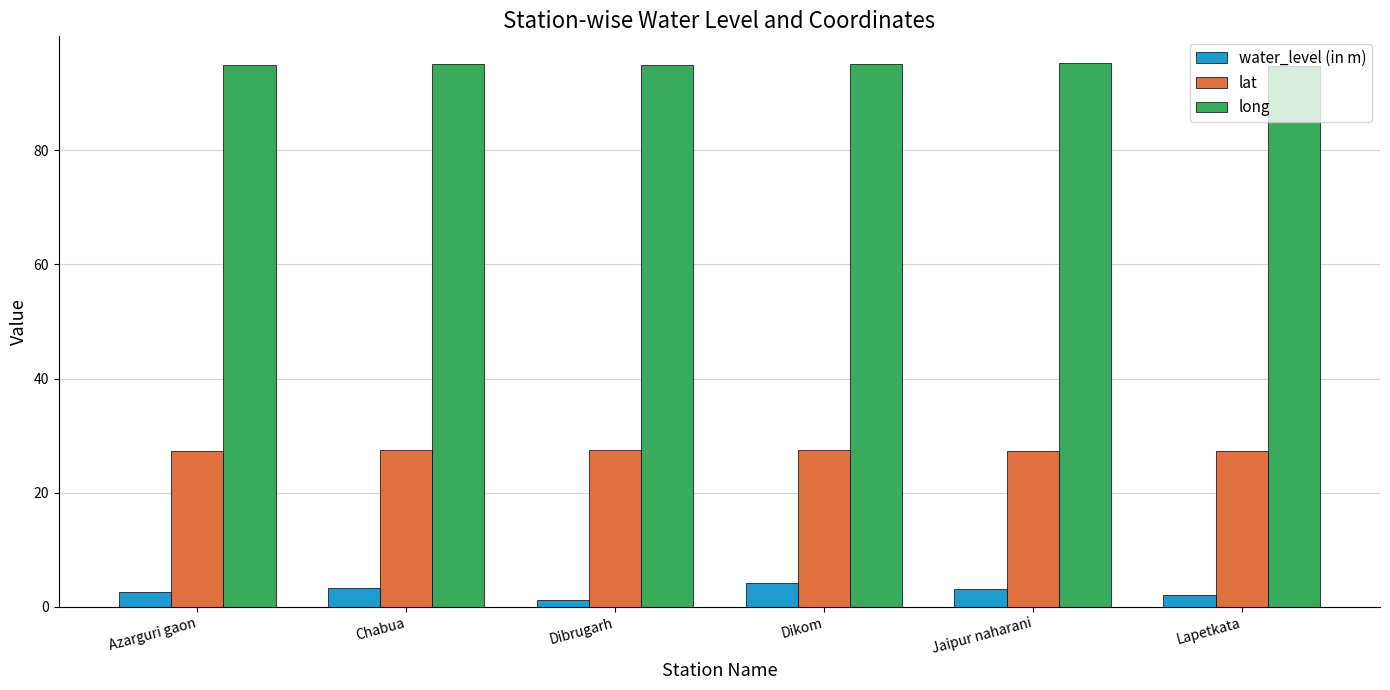

What is the difference between the highest and lowest values at Dikom?

90.9